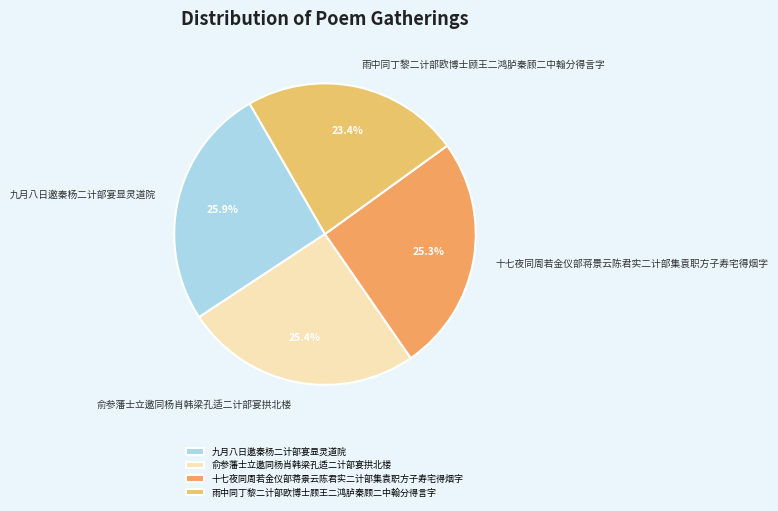

Between 雨中同丁黎二计部欧博士顾王二鸿胪秦顾二中翰分得言字 and 俞参藩士立邀同杨肖韩梁孔适二计部宴拱北楼, which is larger?

俞参藩士立邀同杨肖韩梁孔适二计部宴拱北楼